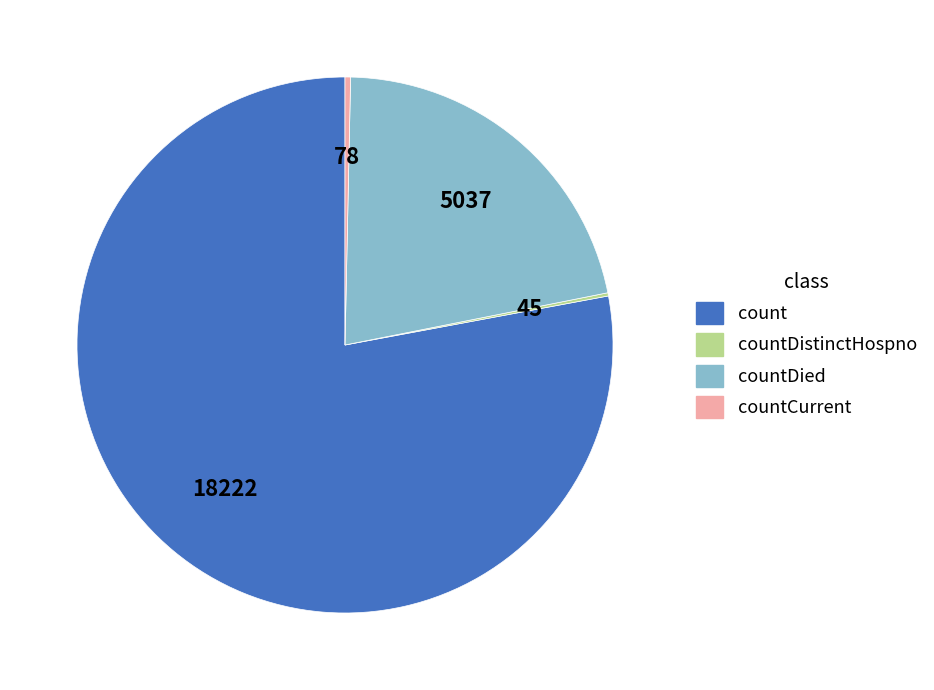

Is there a majority slice in this chart?

Yes